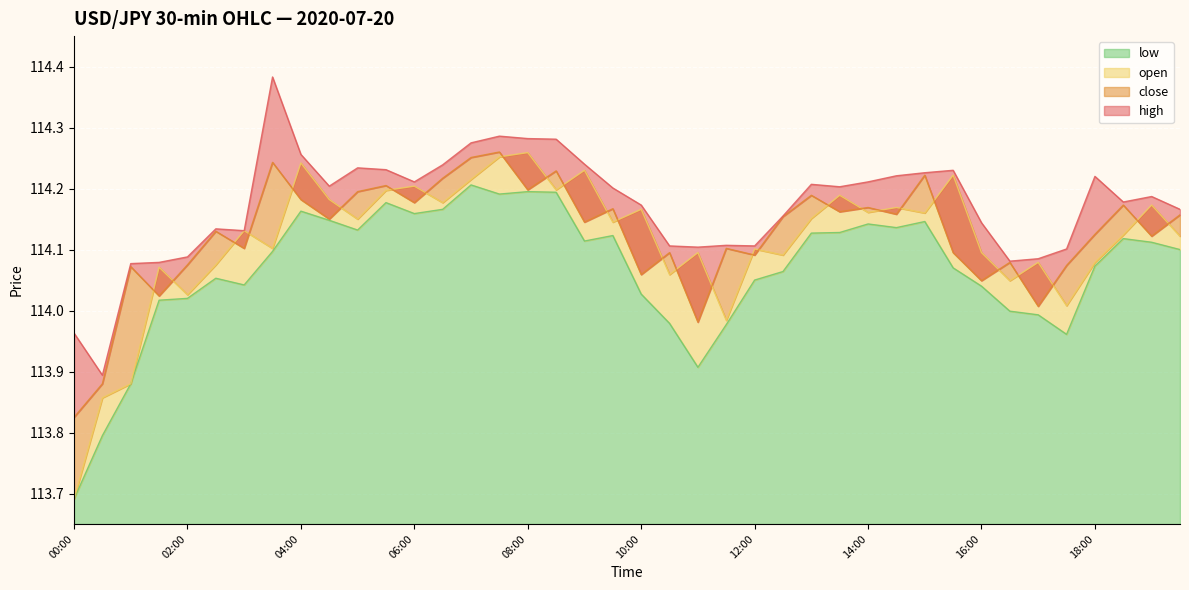

What position from the right is 17:30?

5